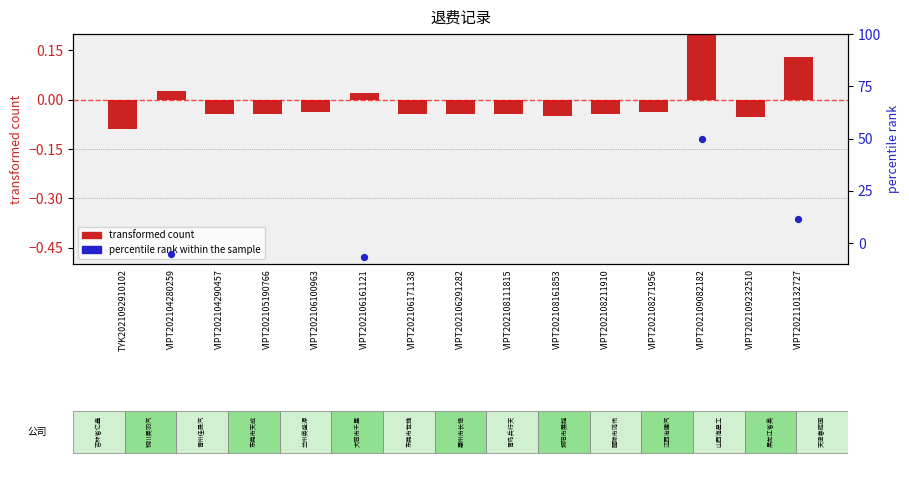

Which series contains the highest Y value?

percentile rank within the sample